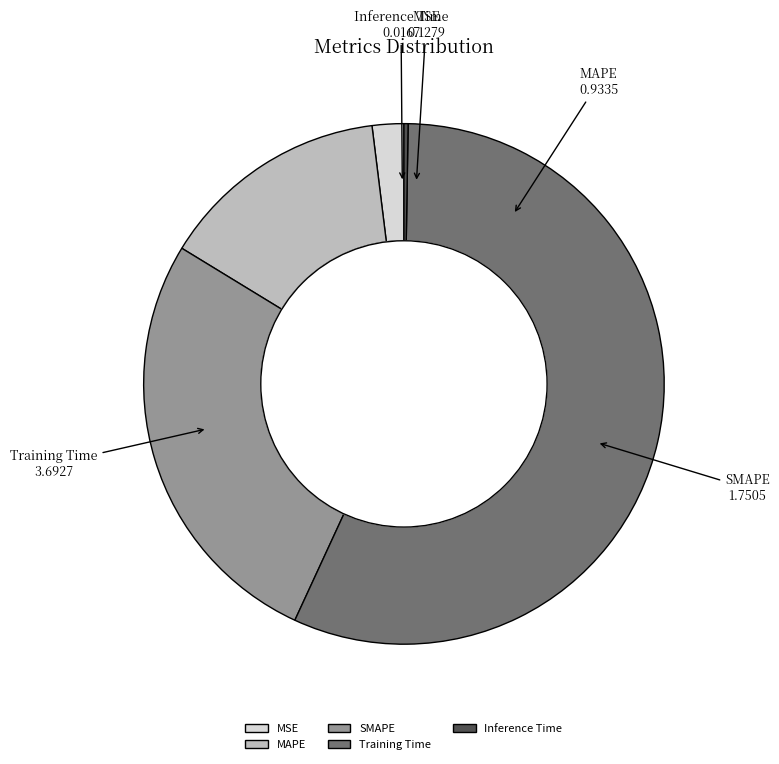

Is it true that MSE is 12% of the pie?

False